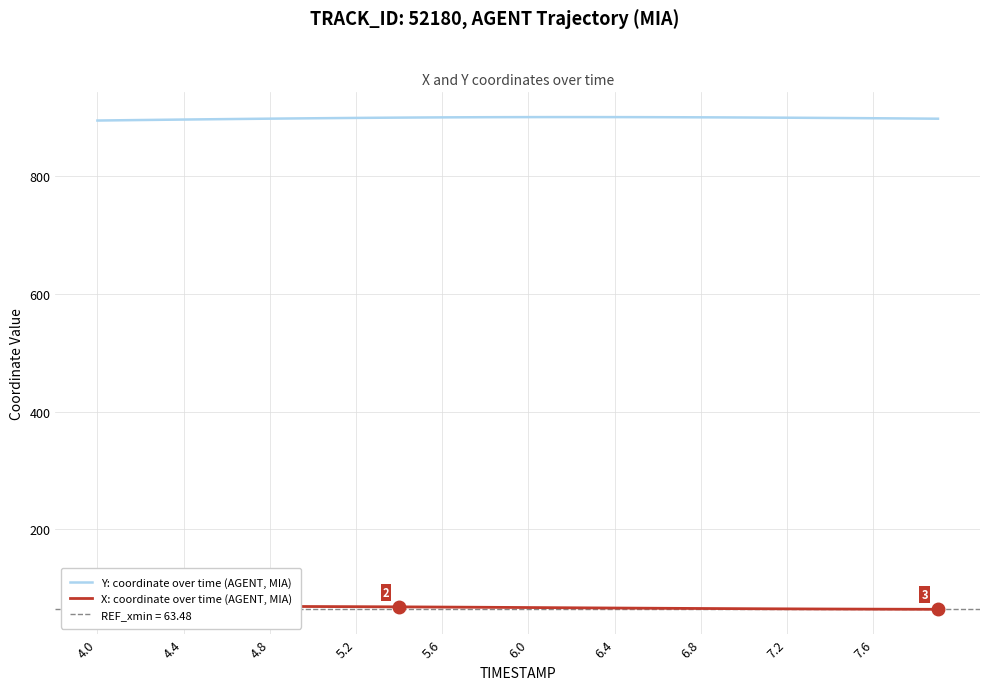

The value of Y: coordinate over time (AGENT, MIA) at 6.0 is 900.9. True or false?

True